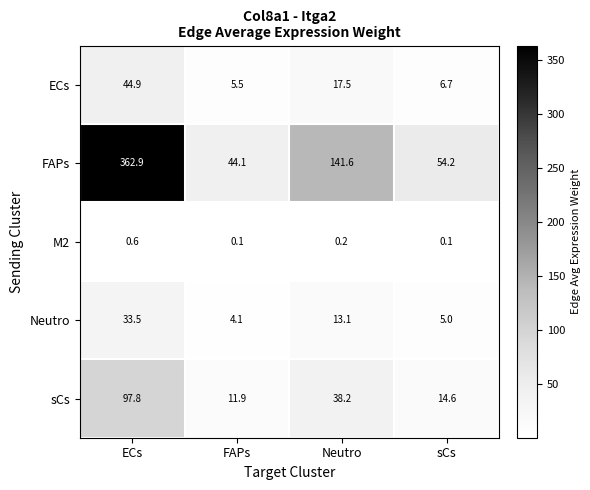

Reading right to left, what are all the values shown in this chart?

ECs: sCs=6.7	Neutro=17.5	FAPs=5.5	ECs=44.9
FAPs: sCs=54.2	Neutro=141.6	FAPs=44.1	ECs=362.9
M2: sCs=0.1	Neutro=0.2	FAPs=0.1	ECs=0.6
Neutro: sCs=5.0	Neutro=13.1	FAPs=4.1	ECs=33.5
sCs: sCs=14.6	Neutro=38.2	FAPs=11.9	ECs=97.8